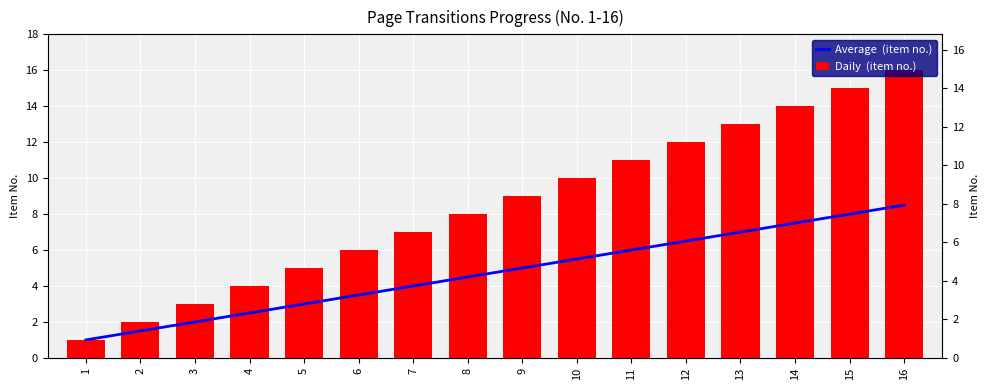

What is the value of the Daily  (item no.) bar at the 10th from the left?

10.0